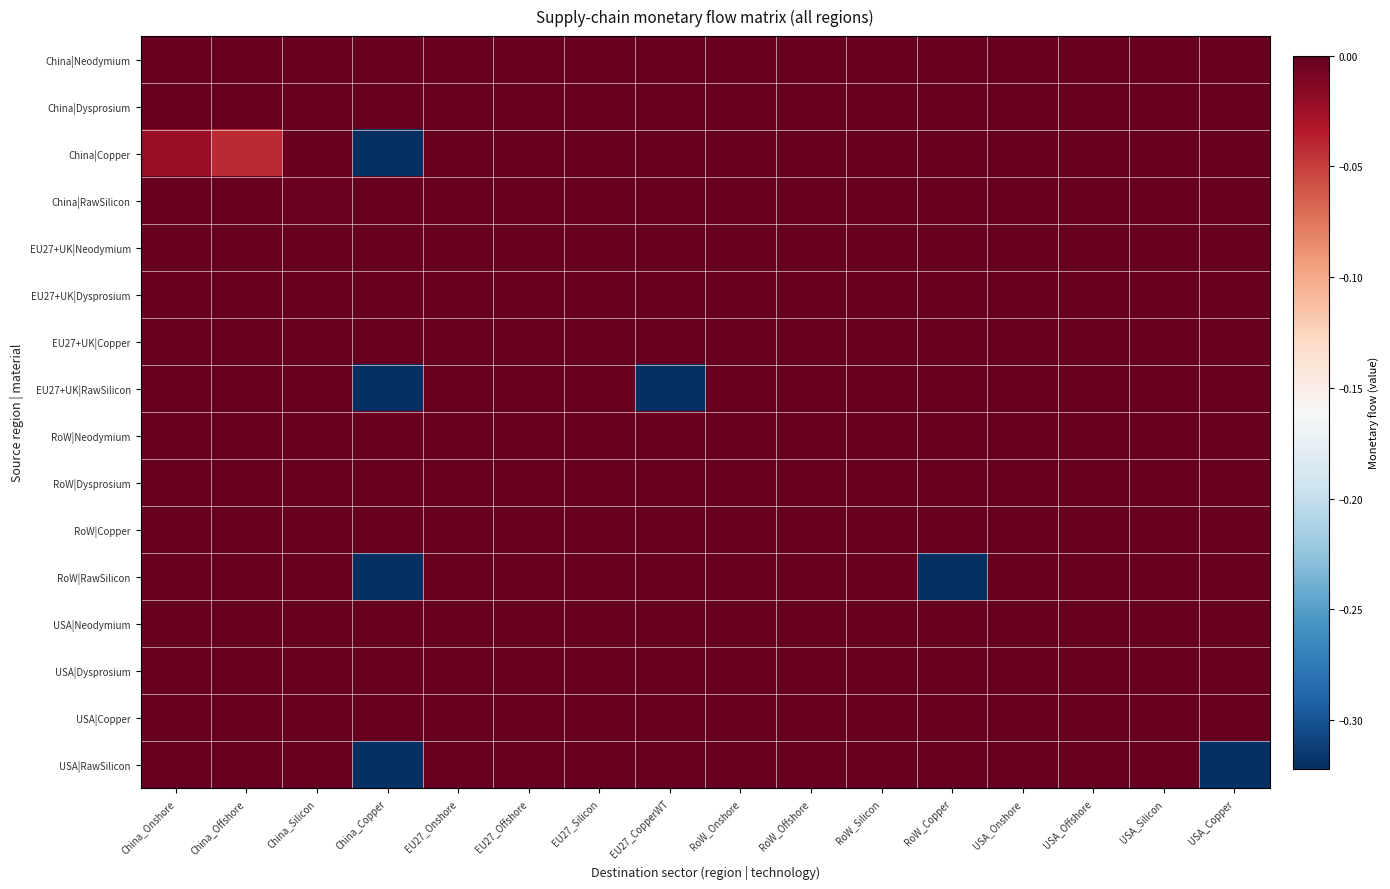

List the series in order of their peak value, highest first.

China|Neodymium, China|Dysprosium, China|Copper, China|RawSilicon, EU27+UK|Neodymium, EU27+UK|Dysprosium, EU27+UK|Copper, EU27+UK|RawSilicon, RoW|Neodymium, RoW|Dysprosium, RoW|Copper, RoW|RawSilicon, USA|Neodymium, USA|Dysprosium, USA|Copper, USA|RawSilicon